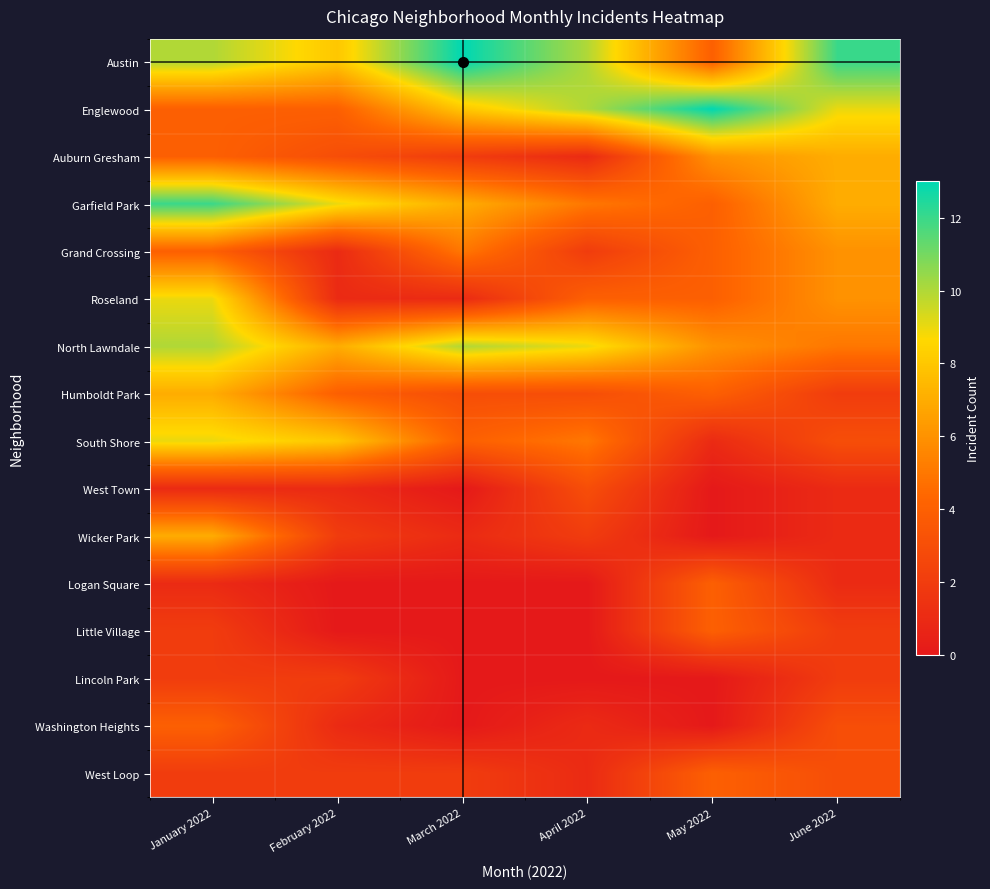

Rank the series at June 2022 from highest to lowest value.

Austin, Englewood, Auburn Gresham, Garfield Park, Grand Crossing, Roseland, North Lawndale, South Shore, Washington Heights, West Loop, Humboldt Park, Little Village, Lincoln Park, West Town, Wicker Park, Logan Square